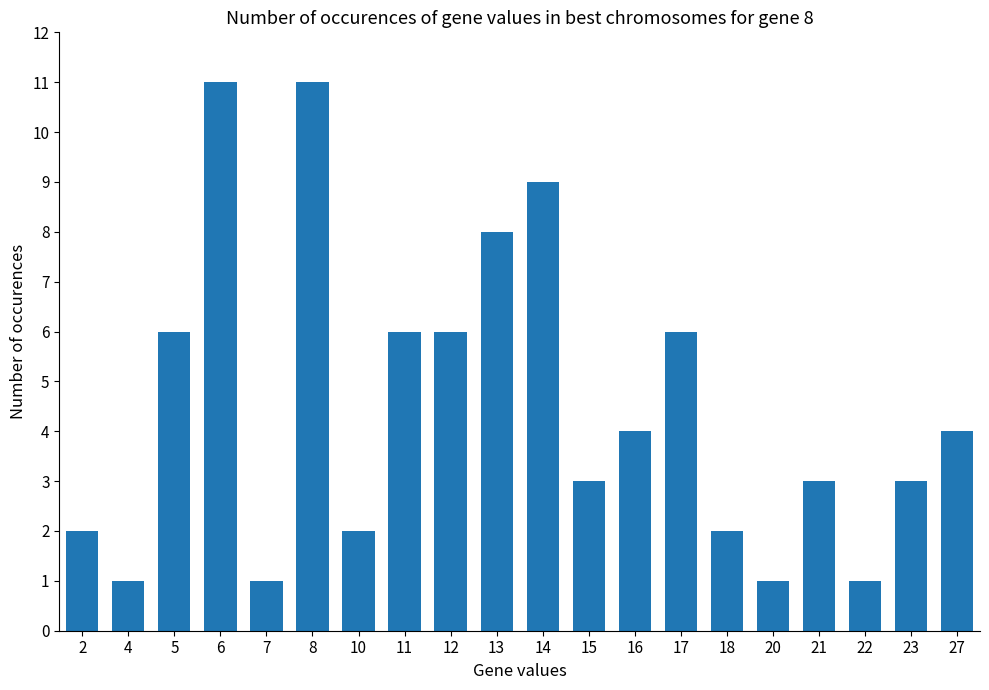

The chart shows a value of 2 at 2. True or false?

True